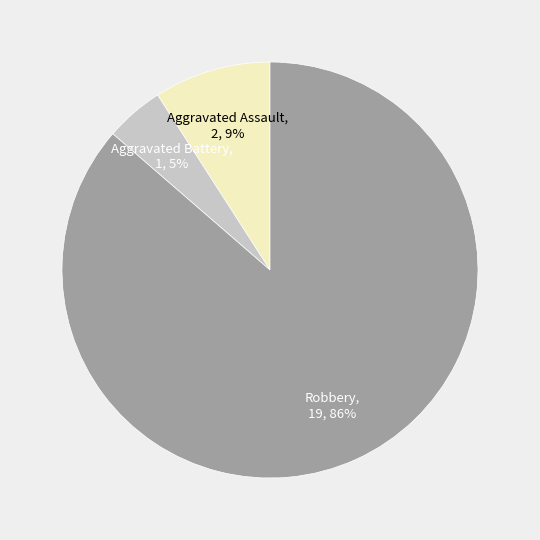

To the nearest percent, what percentage of the pie is Robbery?

86%